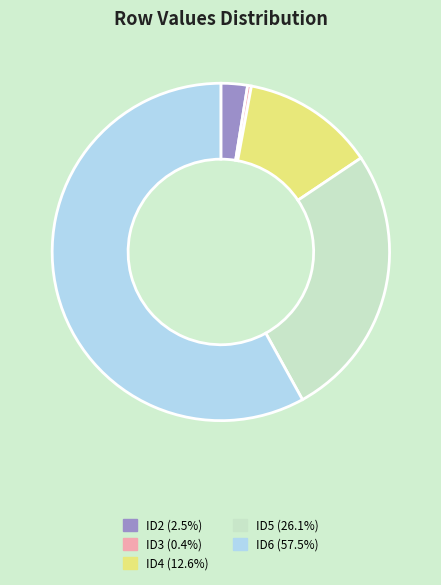

Is the sum of ID4 and ID2 greater than half?

No